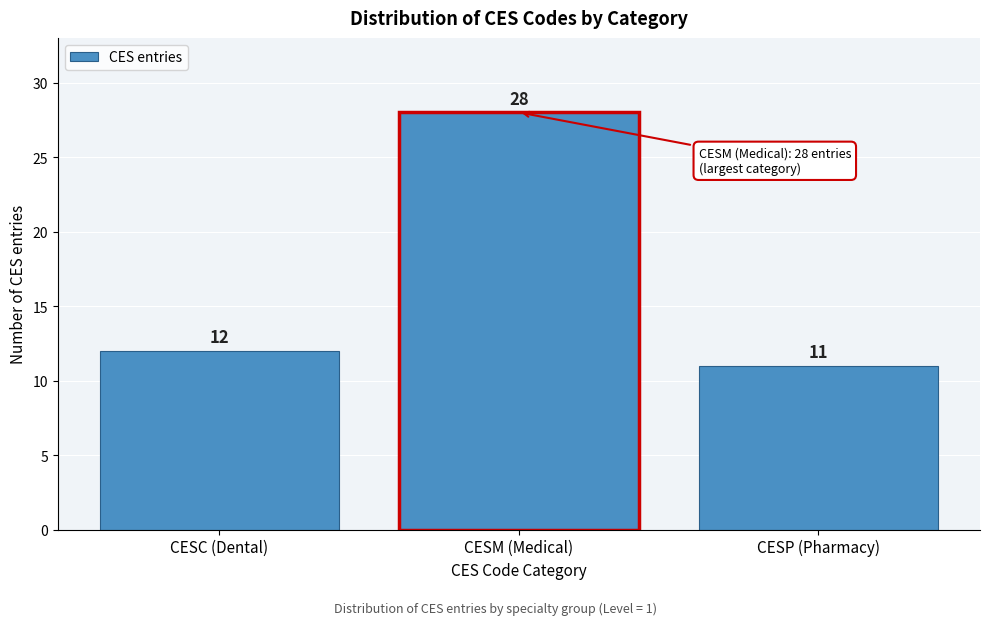

Reading left to right, list all the values displayed in this chart.

12	28	11